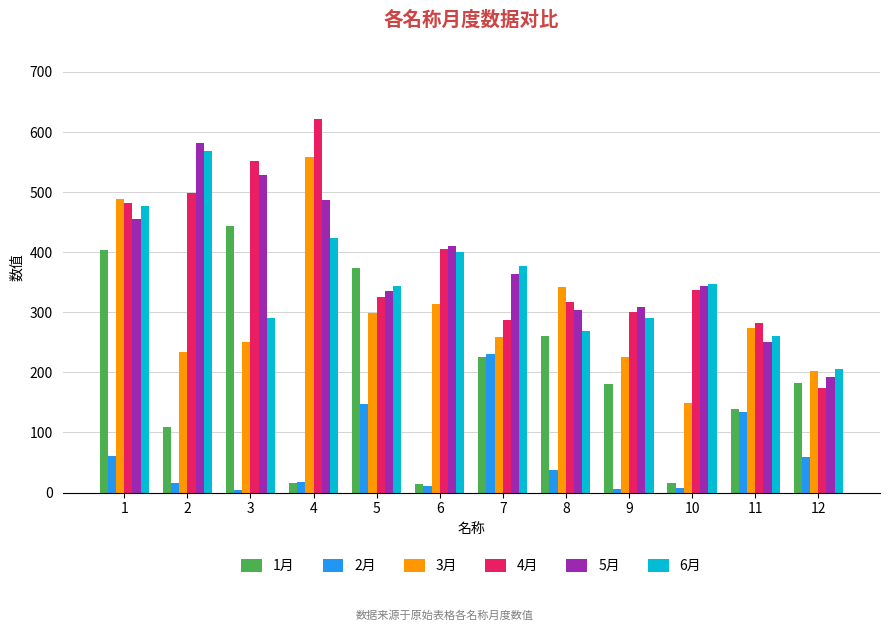

Which series has the largest range (max minus min)?

4月